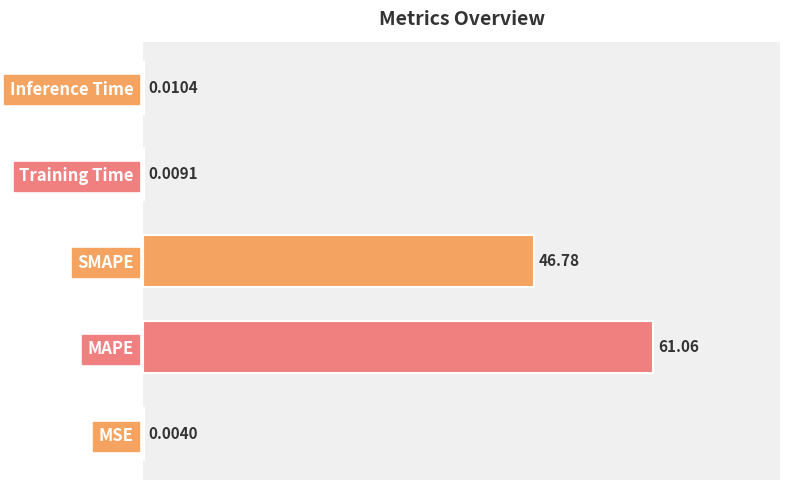

Count the number of categories in the chart.

5